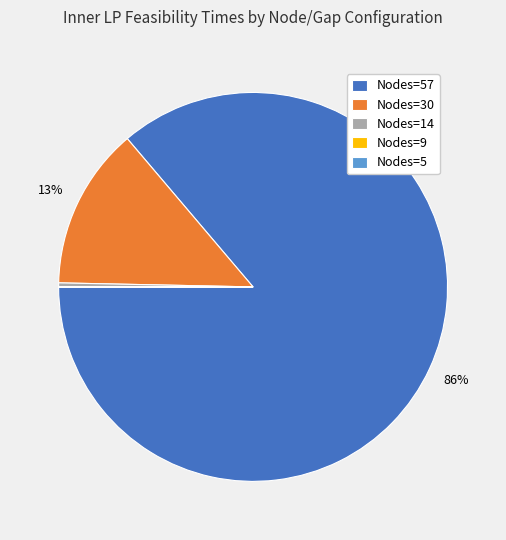

Is there a majority slice in this chart?

Yes